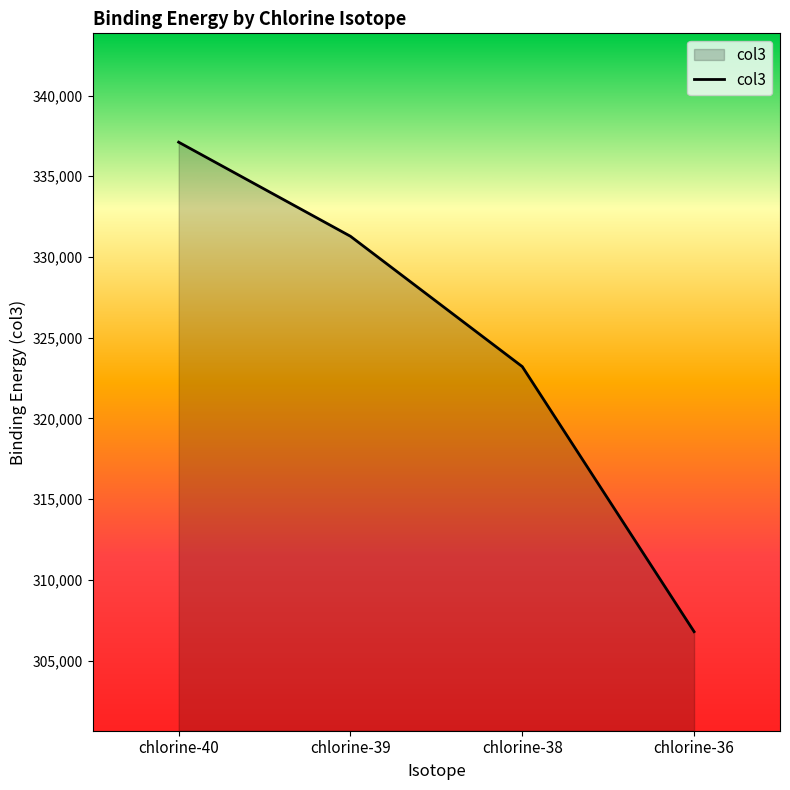

How many values are below 331281?

2